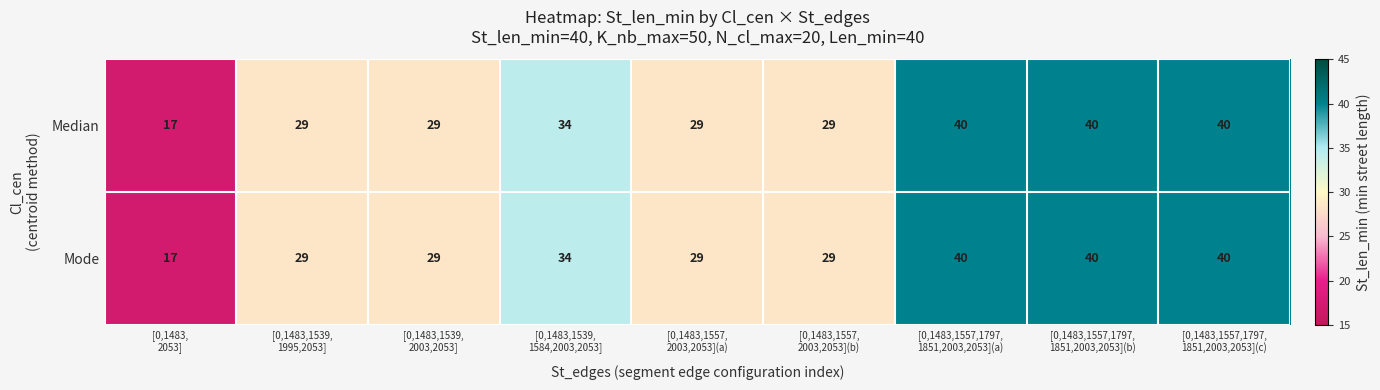

Reading left to right, what are all the values shown in this chart?

Median: 17	29	29	34	29	29	40	40	40
Mode: 17	29	29	34	29	29	40	40	40